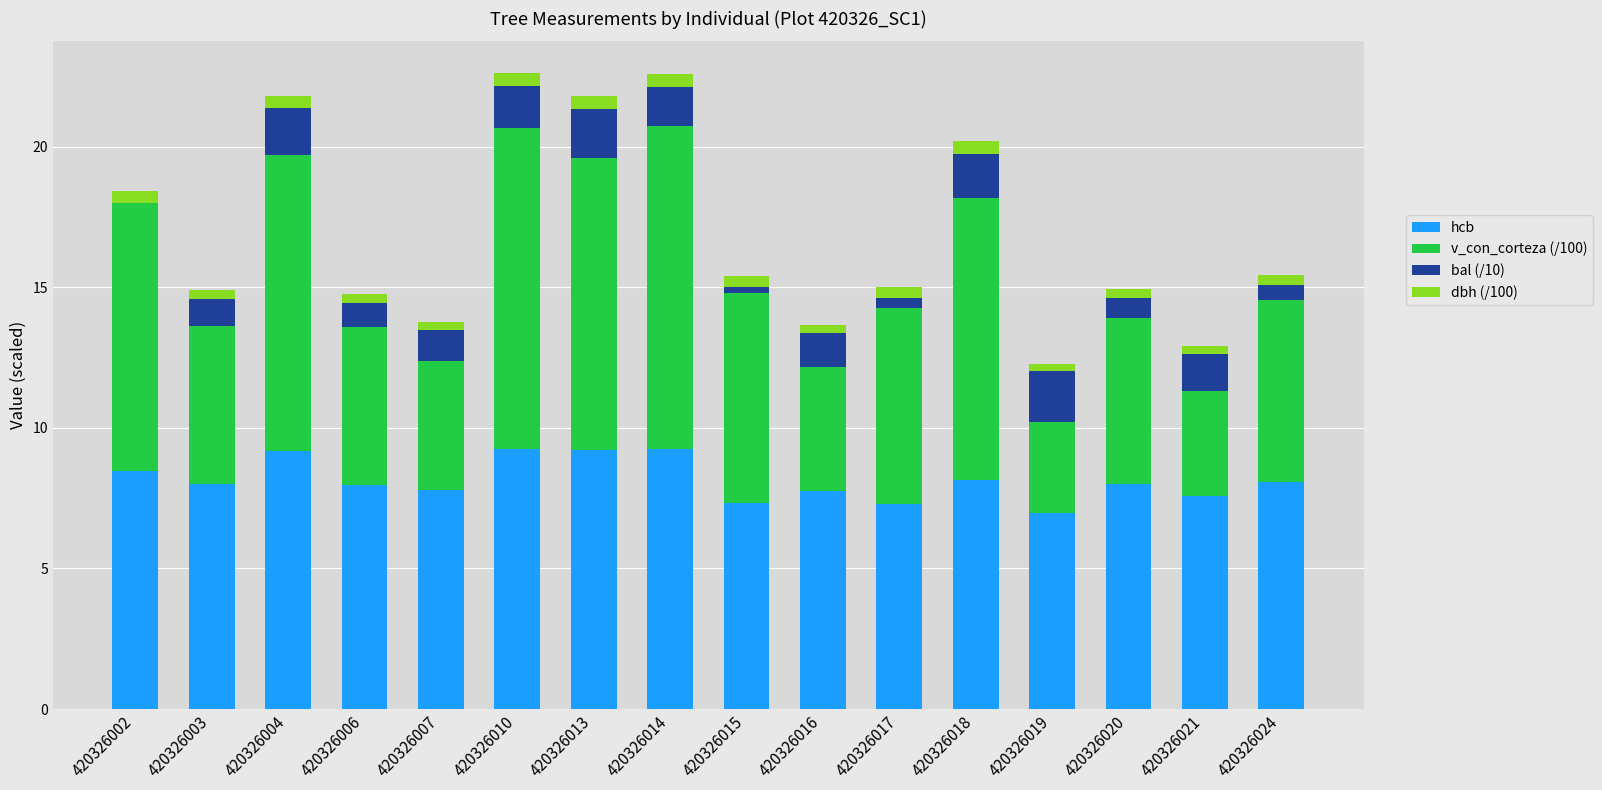

The value of hcb at 420326002 is 8.4. True or false?

True